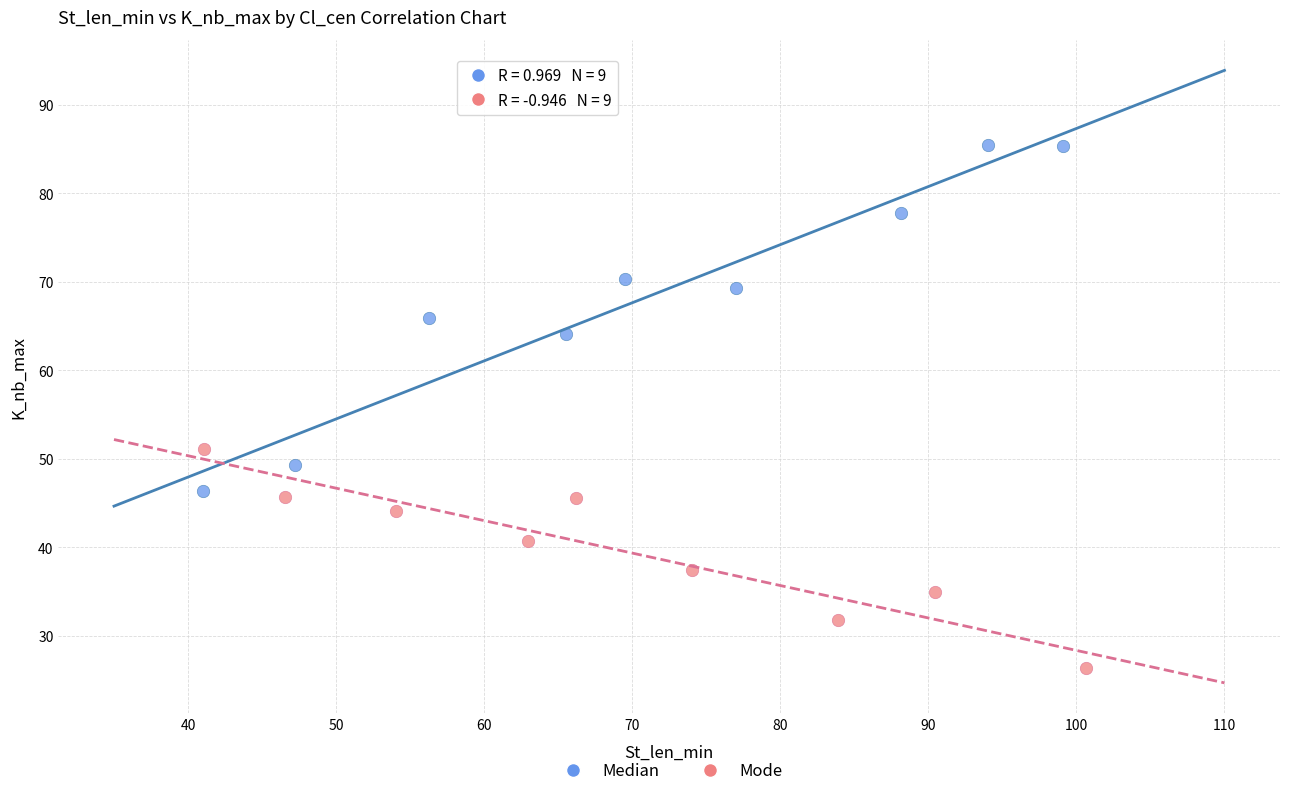

Which series reaches the minimum Y coordinate?

Mode